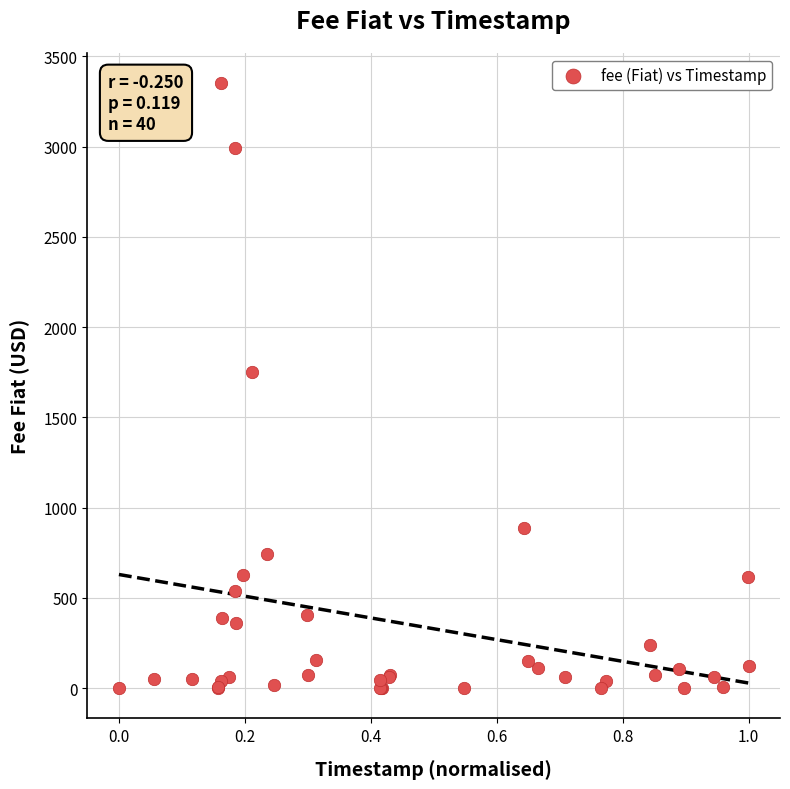

What Y value in the scatter plot is closest to 1675?

1750.2